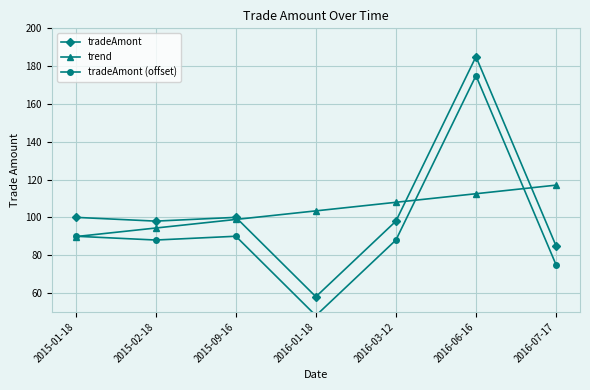

At which label does trend first exceed 103?

2016-01-18